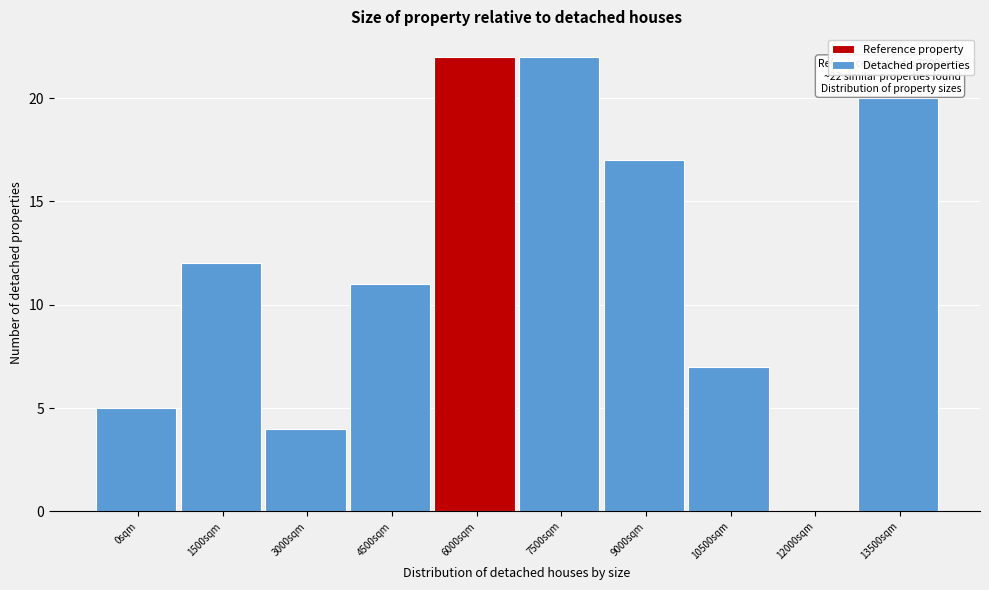

Reading right to left, transcribe all the data shown in this chart.

13500sqm=20	12000sqm=0	10500sqm=7	9000sqm=17	7500sqm=22	6000sqm=22	4500sqm=11	3000sqm=4	1500sqm=12	0sqm=5